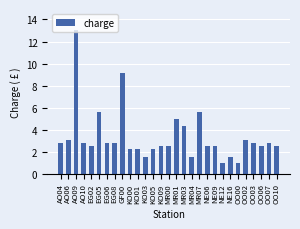

Where does the data first go above 2?

AO04